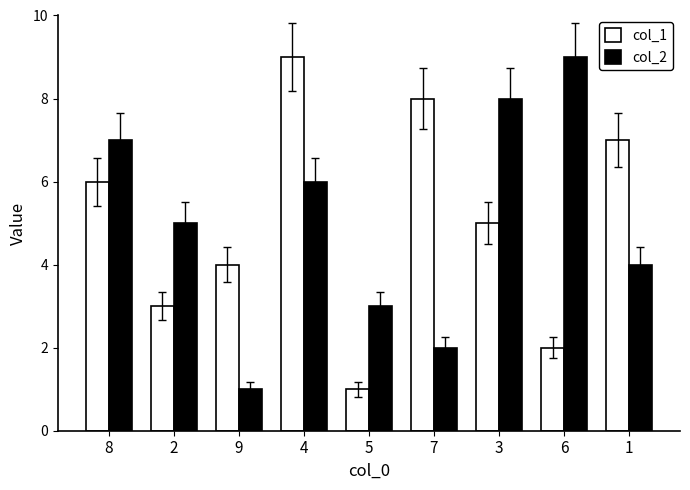

How many values in the col_1 series are below 5?

4